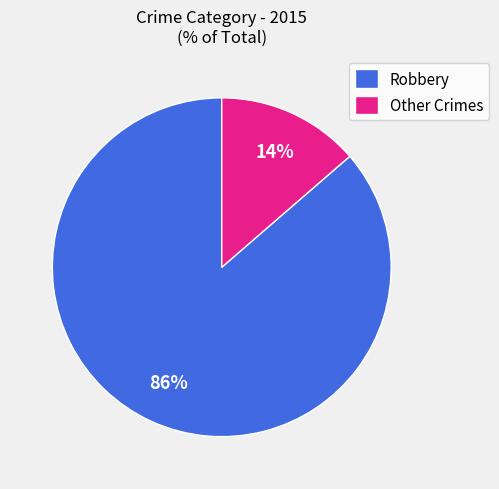

Combined, do Other Crimes and Robbery account for over 50%?

Yes